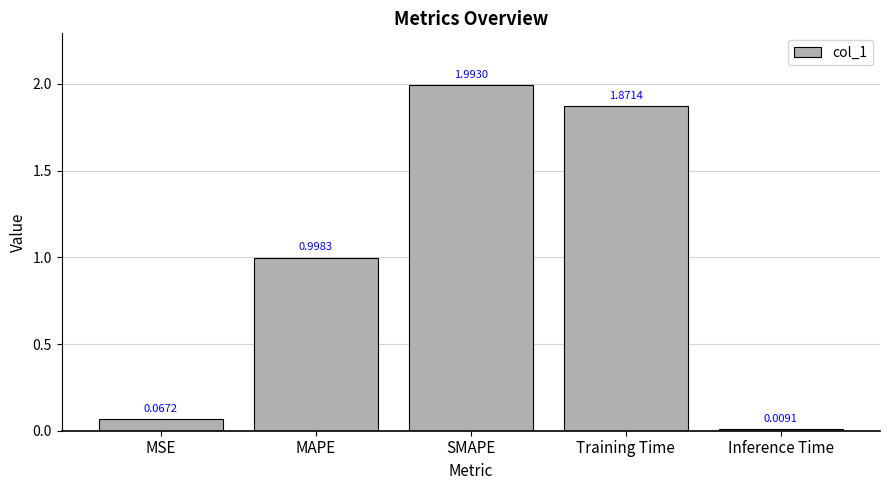

What is the difference between the maximum and minimum values?

2.0